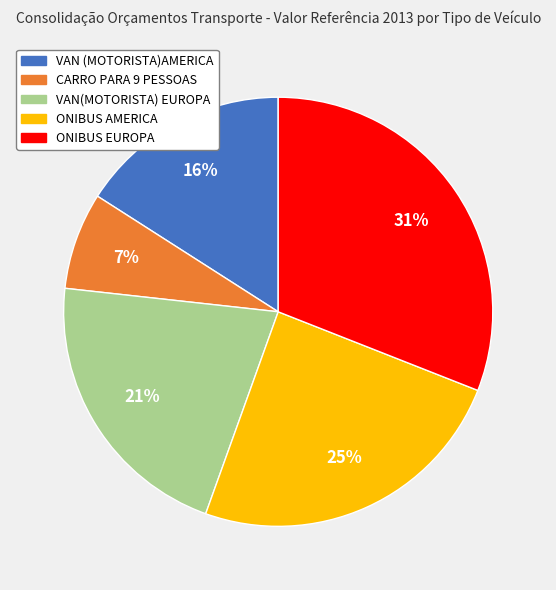

To the nearest percent, what is the average slice percentage?

20%